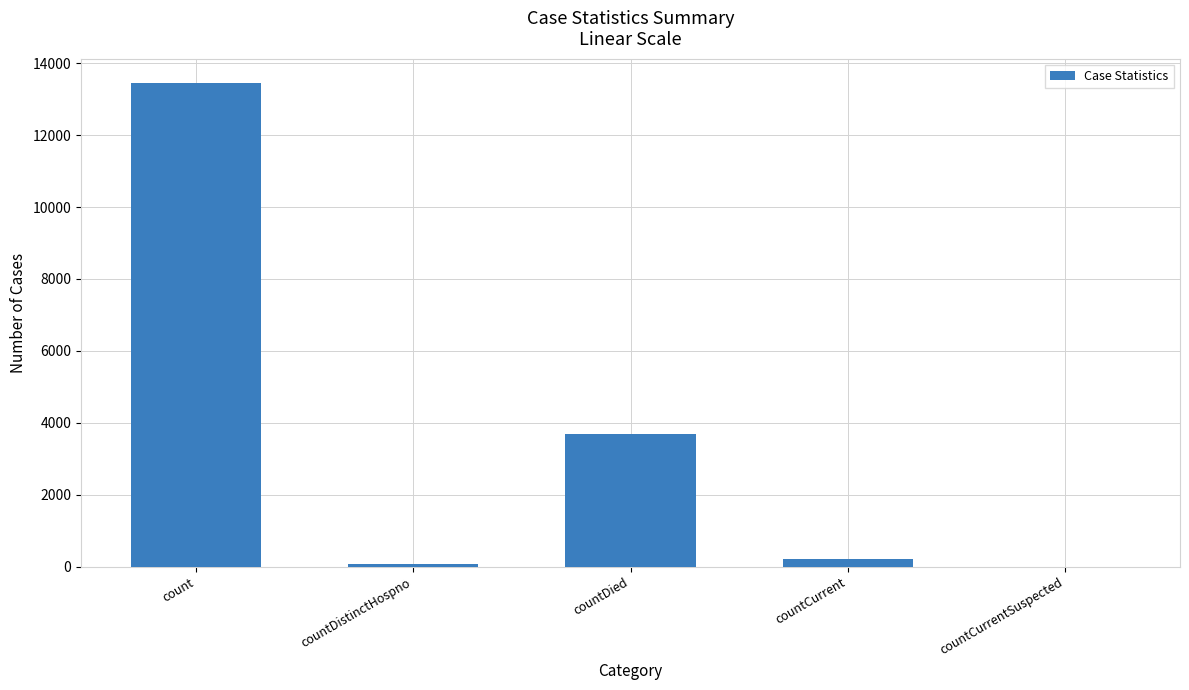

How many data points does each series have?

5